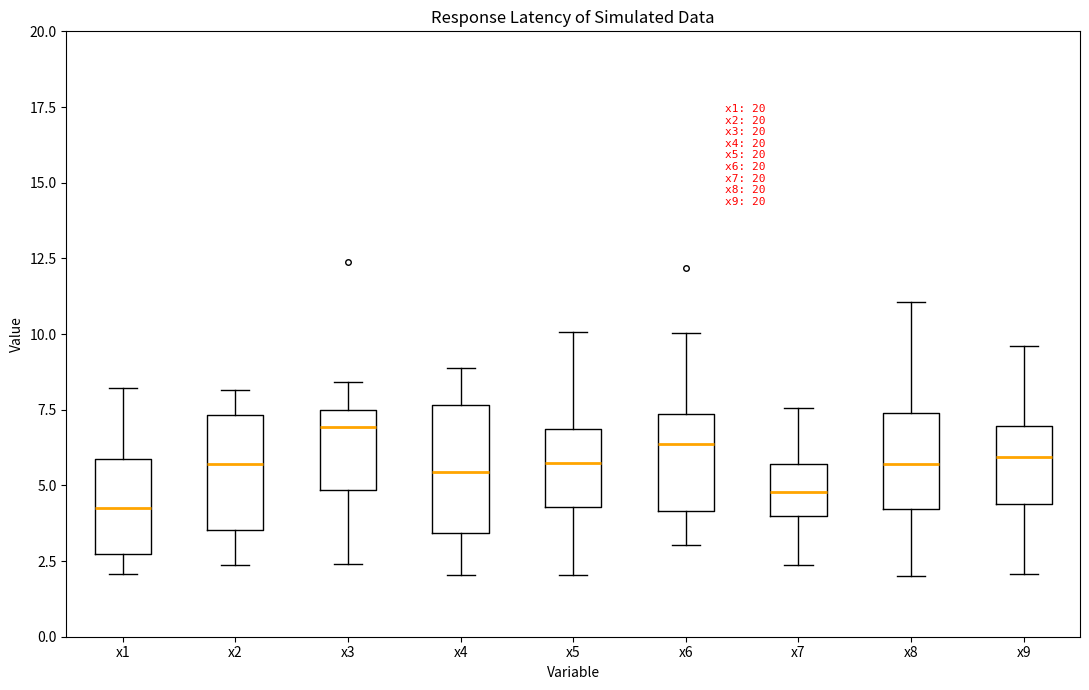

Reading left to right, read every box against the y-axis: the position of its median line, the range the box covers, and the ends of its whiskers. The values are not printed on the chart, so give them approximately, as read against the axis.

x1: median 4.0, box 2.5 to 6.0, whiskers 2.0 to 8.0
x2: median 5.5, box 3.5 to 7.5, whiskers 2.5 to 8.0
x3: median 7.0, box 5.0 to 7.5, whiskers 2.5 to 8.5
x4: median 5.5, box 3.5 to 7.5, whiskers 2.0 to 9.0
x5: median 5.5, box 4.5 to 7.0, whiskers 2.0 to 10.0
x6: median 6.5, box 4.0 to 7.5, whiskers 3.0 to 10.0
x7: median 5.0, box 4.0 to 5.5, whiskers 2.5 to 7.5
x8: median 5.5, box 4.0 to 7.5, whiskers 2.0 to 11.0
x9: median 6.0, box 4.5 to 7.0, whiskers 2.0 to 9.5